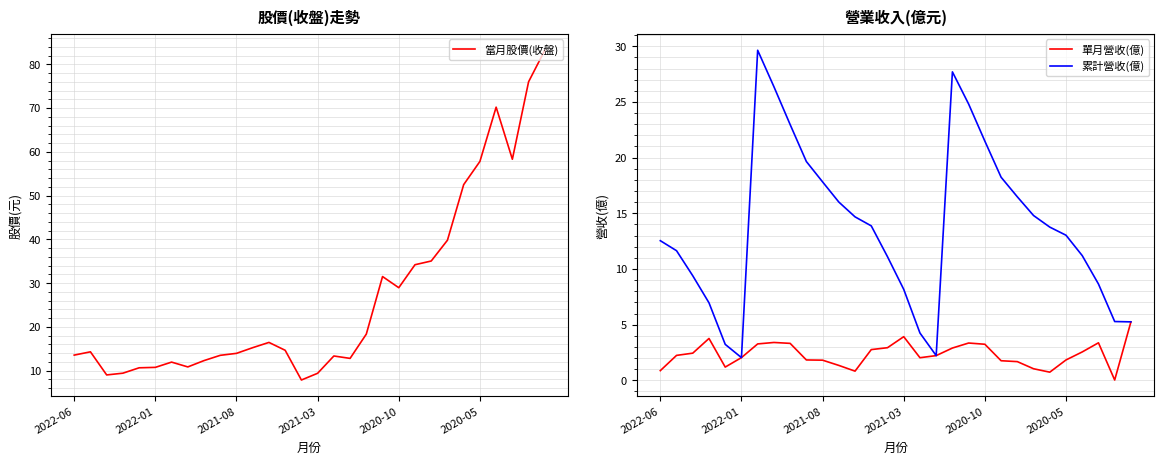

True or false: 單月營收(億) has a value of 0.9 at 2022-06.

True